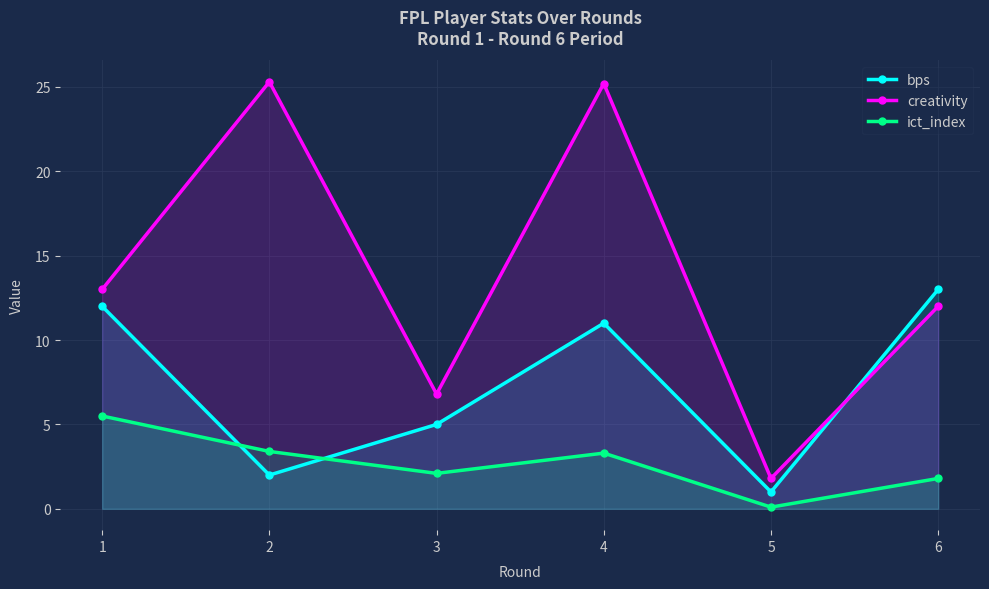

Reading left to right, transcribe all the data shown in this chart.

bps: 1=12.0	2=2.0	3=5.0	4=11.0	5=1.0	6=13.0
creativity: 1=13.0	2=25.3	3=6.8	4=25.2	5=1.8	6=12.0
ict_index: 1=5.5	2=3.4	3=2.1	4=3.3	5=0.1	6=1.8